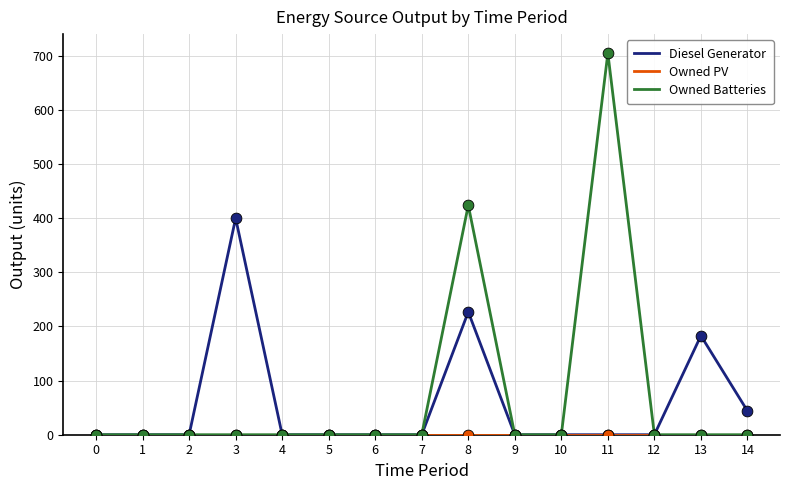

Which series has the largest range (max minus min)?

Owned Batteries